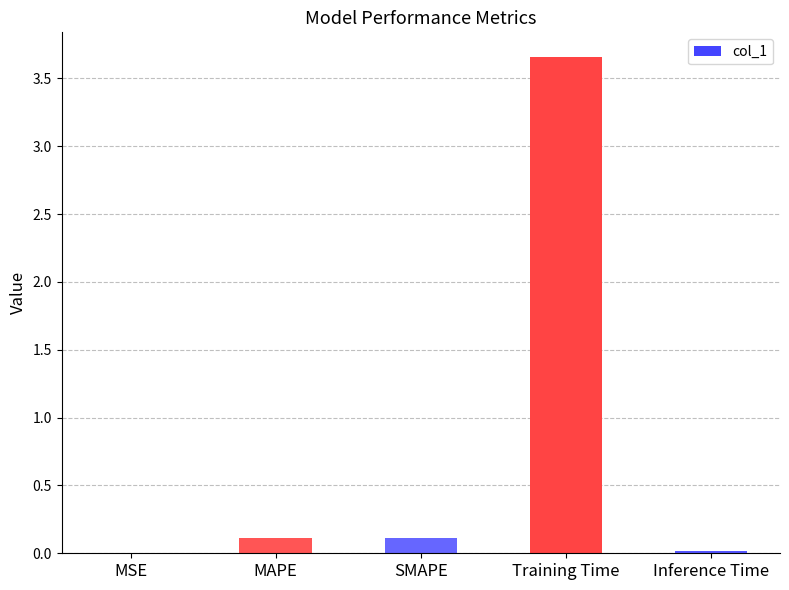

Between SMAPE and Training Time, which is larger?

Training Time